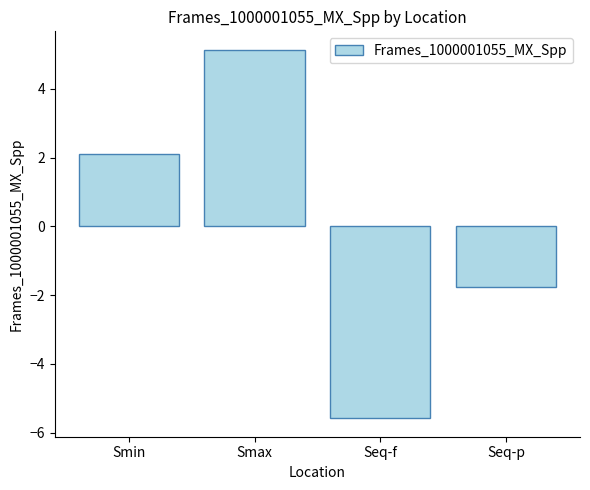

What is the value of the 1st bar from the left?

2.1